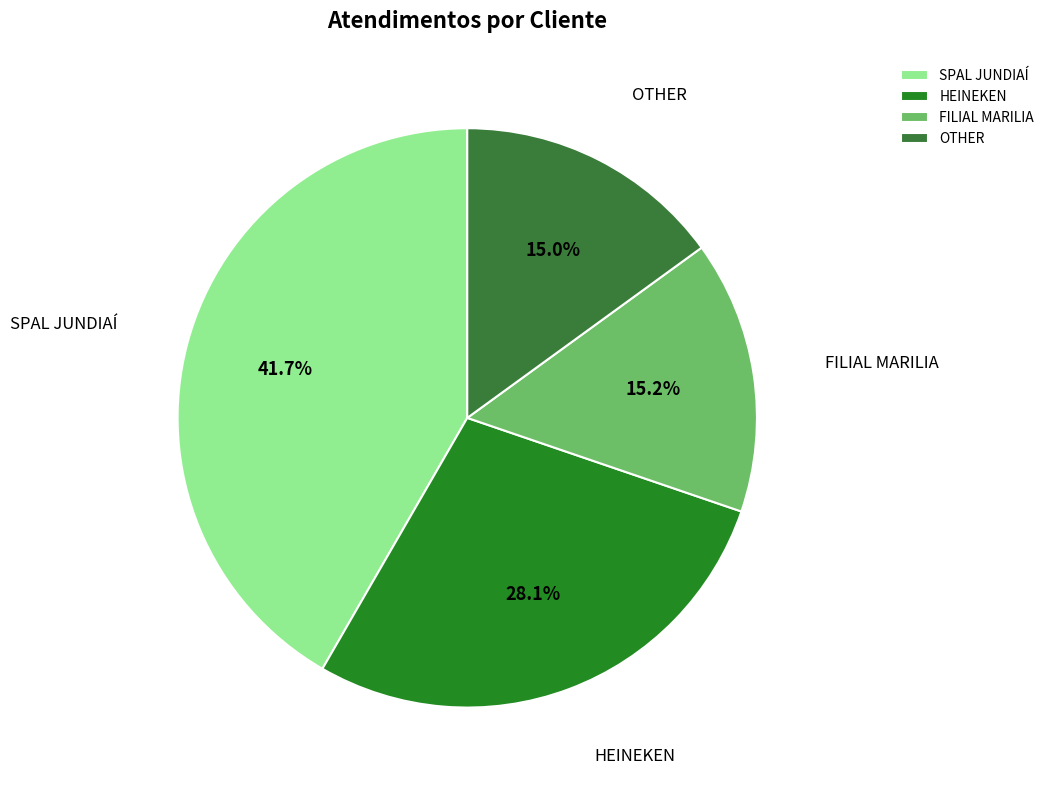

Approximately how many times larger is the value at SPAL JUNDIAÍ compared to OTHER?

2.8